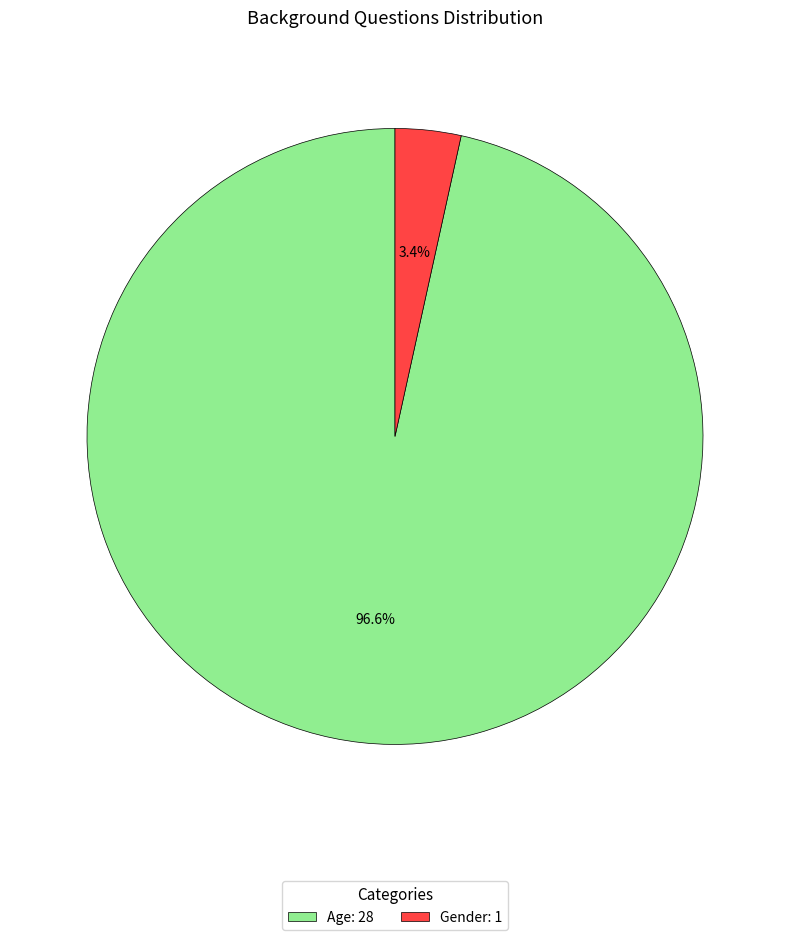

Do Age and Gender together represent more than half of the pie?

Yes